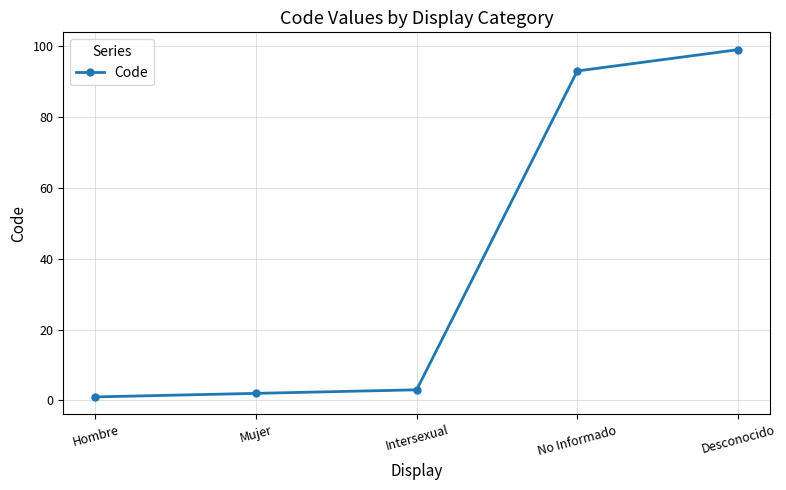

What is the difference between the values at Mujer and Intersexual?

1